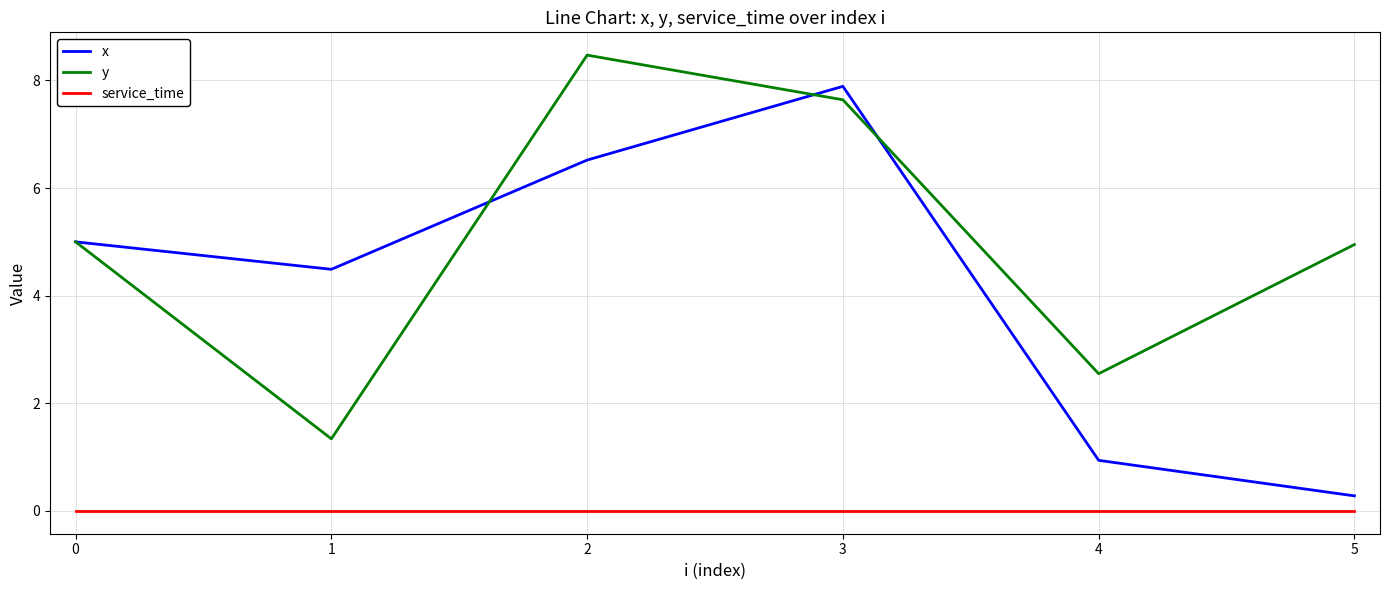

Which label corresponds to the largest value in the chart?

2